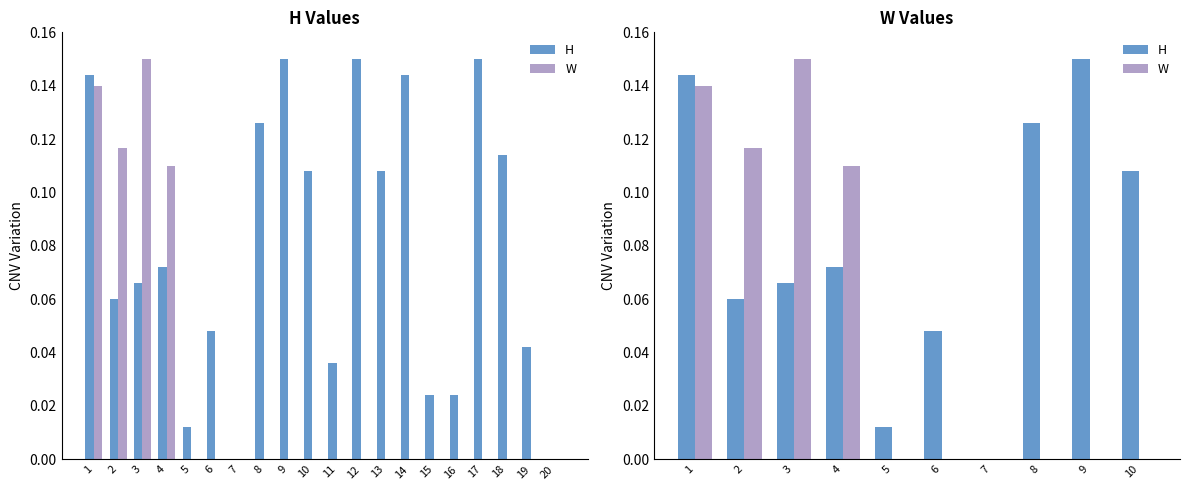

Is the value of H at 8 greater than the value of W at 8?

Yes